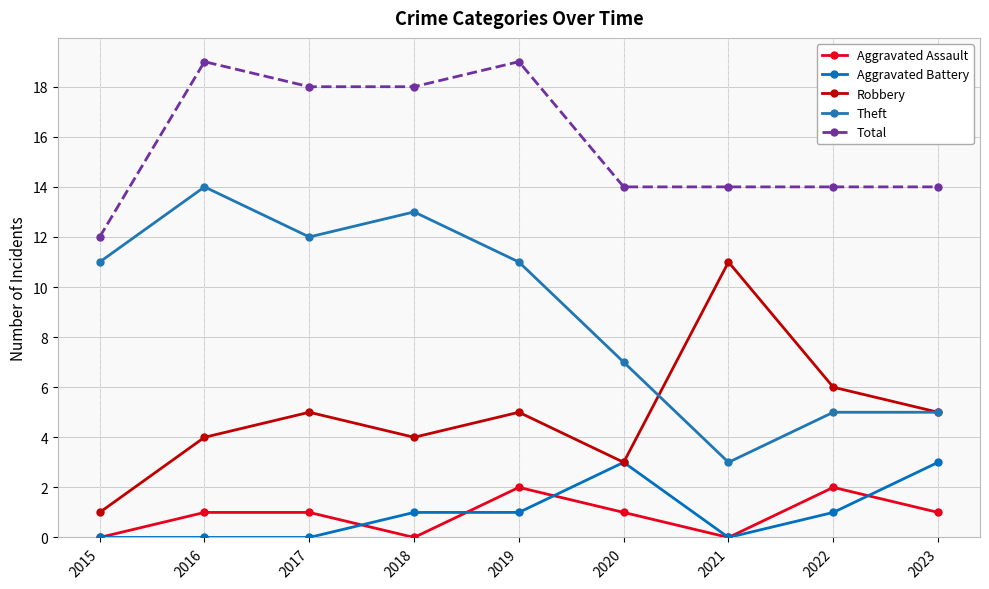

What is the difference between the maximum and minimum values in the Total series?

7